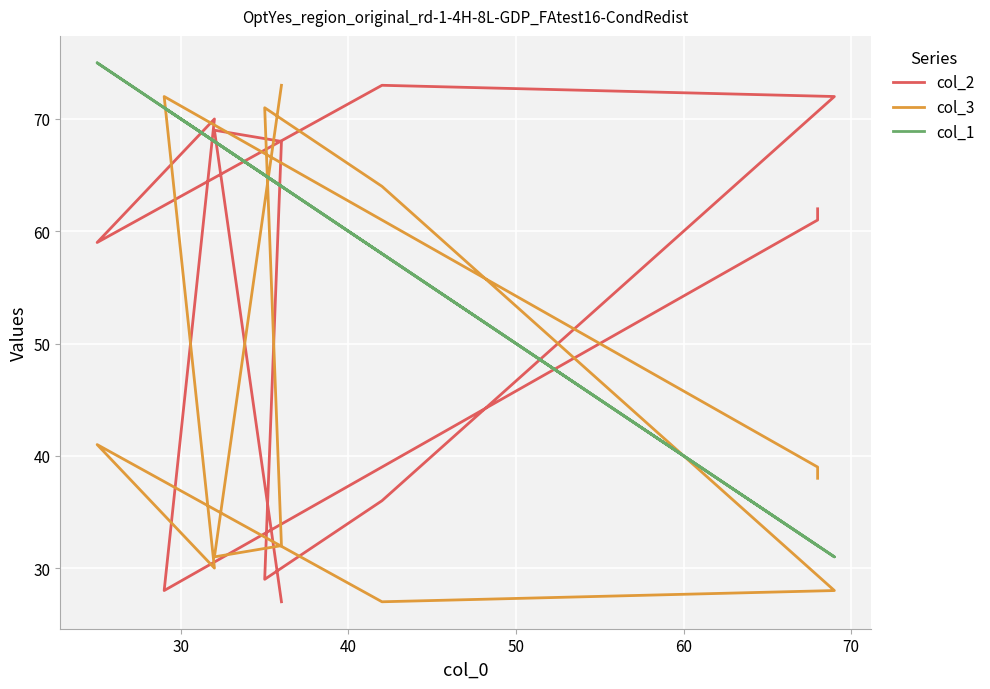

How many interior local valleys does the col_3 series have?

3